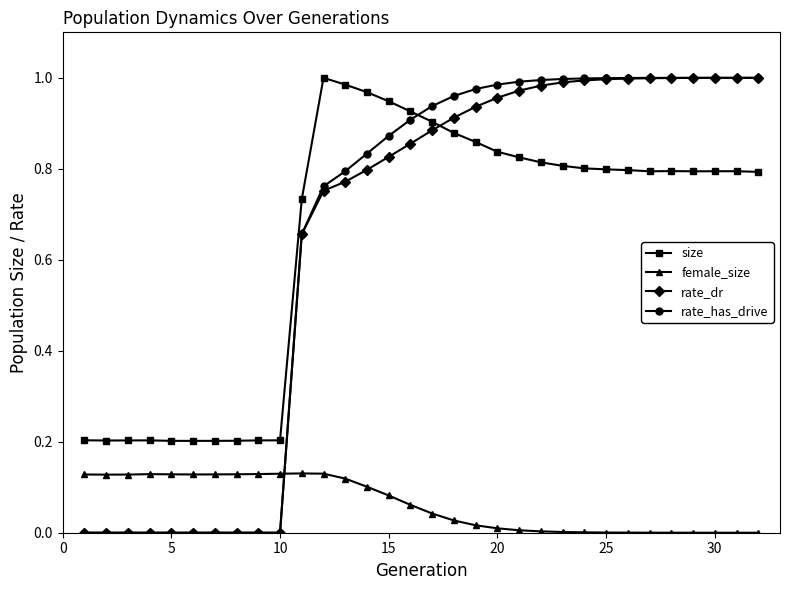

Which series has the widest spread of values?

rate_has_drive